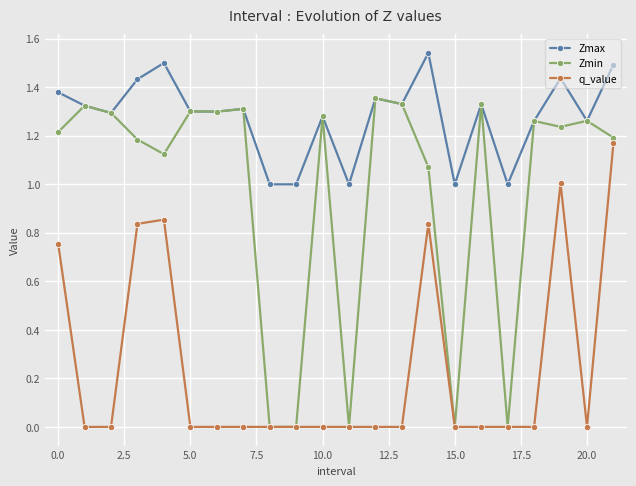

Rank the series by their maximum value, from lowest to highest.

q_value, Zmin, Zmax